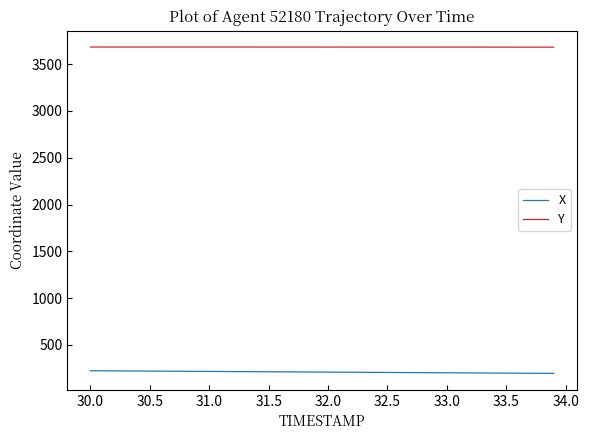

True or false: Y and X intersect in this chart.

False